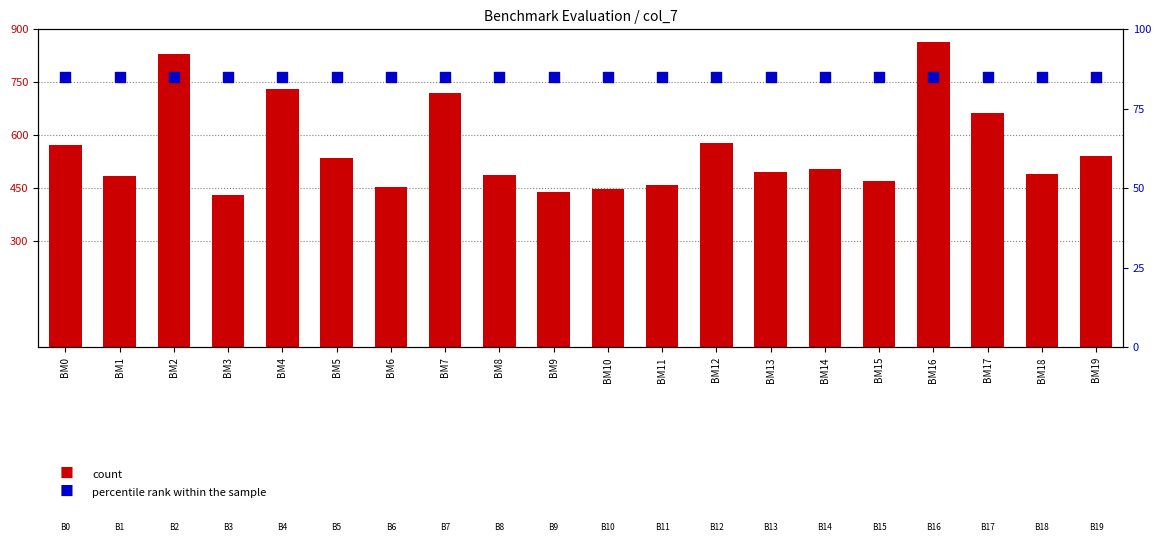

Which series has the largest total across all categories?

count